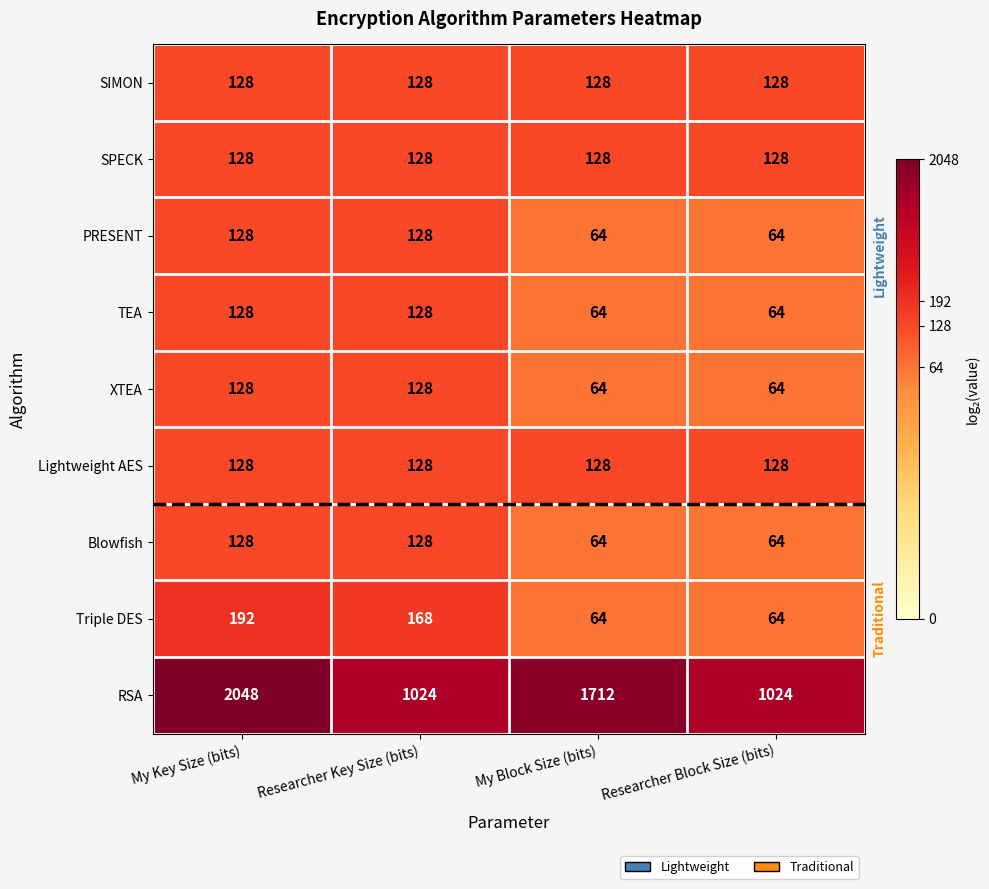

Is it true that PRESENT equals 128 at Researcher Key Size (bits)?

True